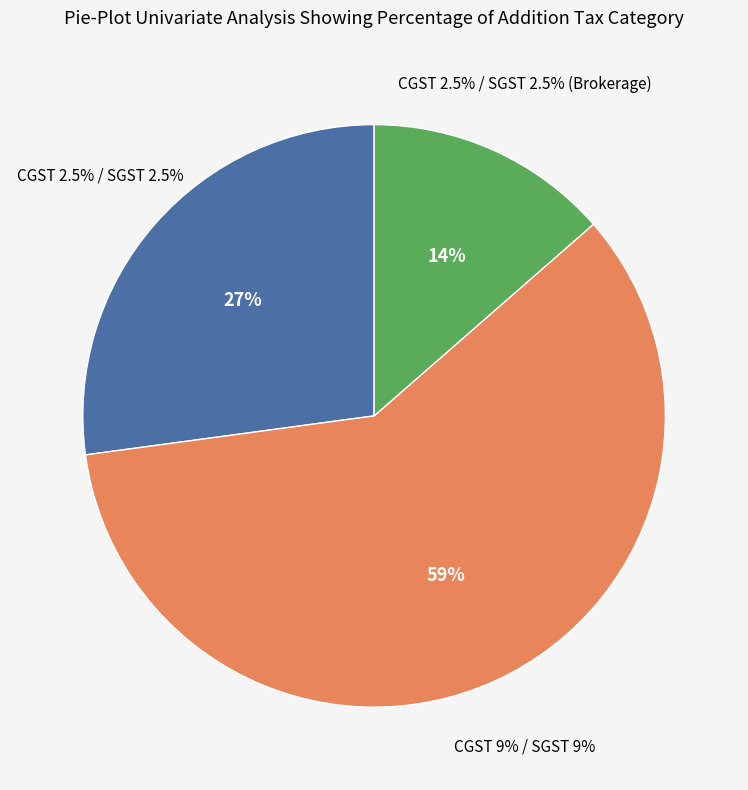

What percentage is the CGST 9% / SGST 9% slice, to the nearest percent?

59%